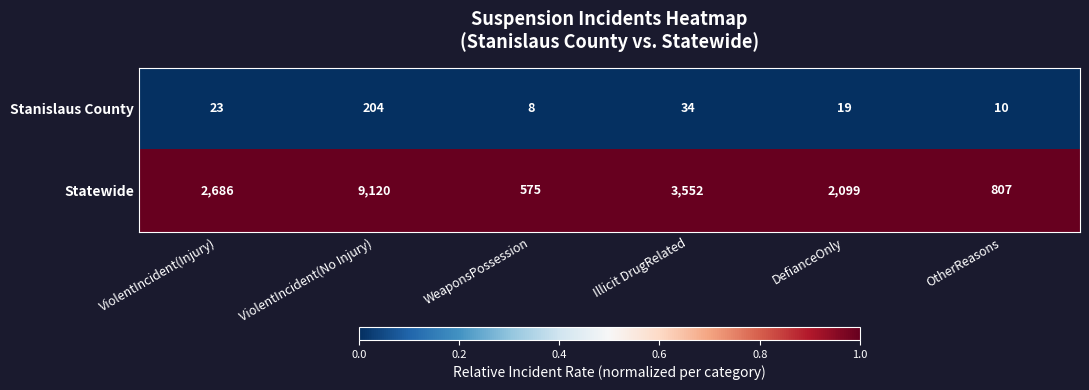

What is the spread (max minus min) of values at Illicit DrugRelated?

3518